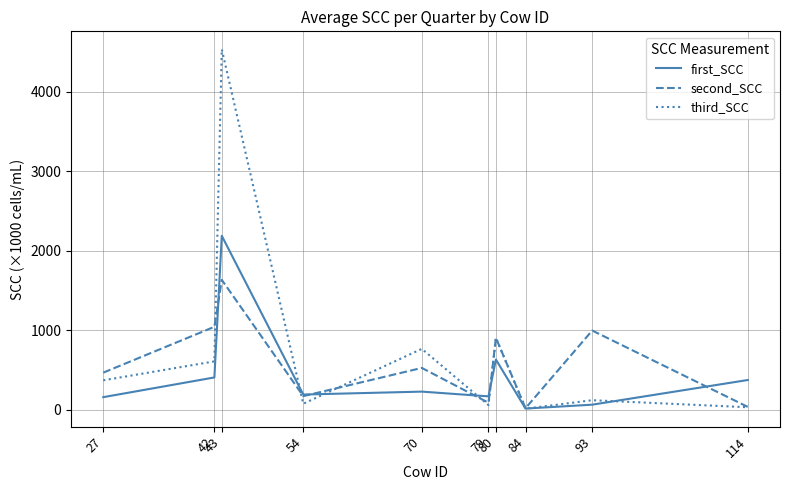

Which series has the widest spread of values?

third_SCC